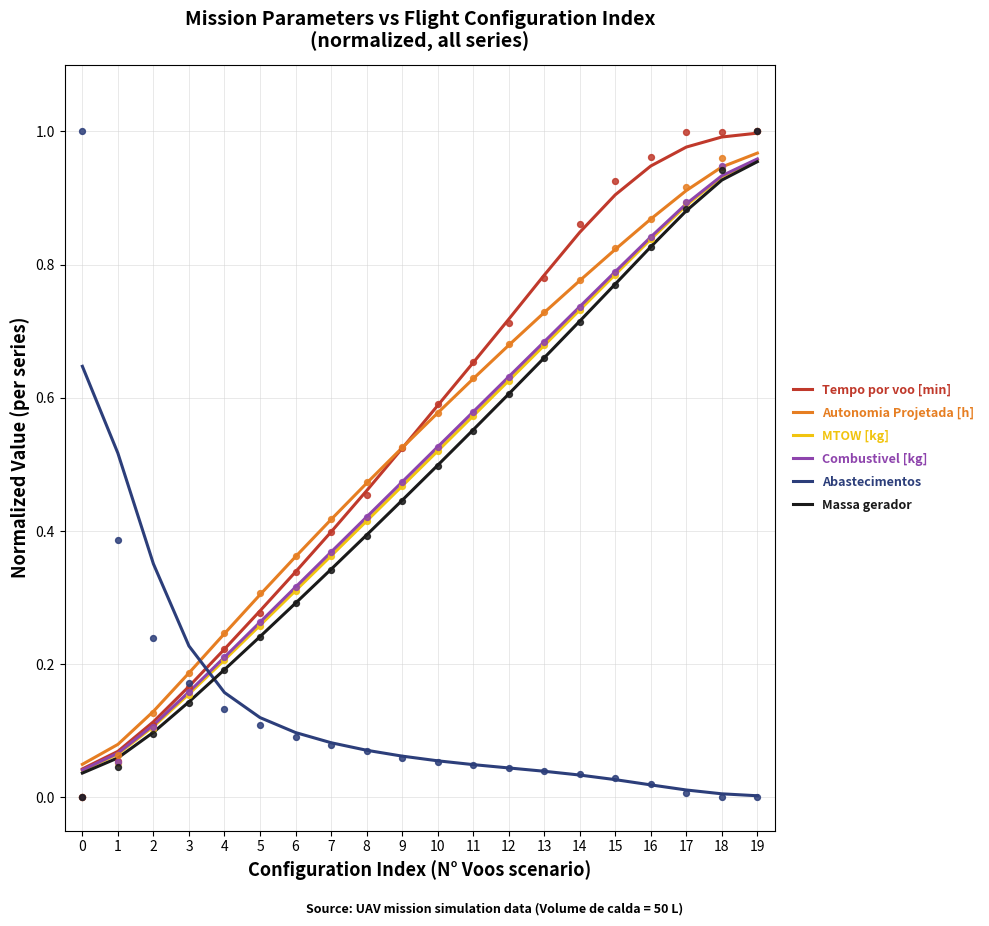

At how many categories does at least one series exceed 0?

20